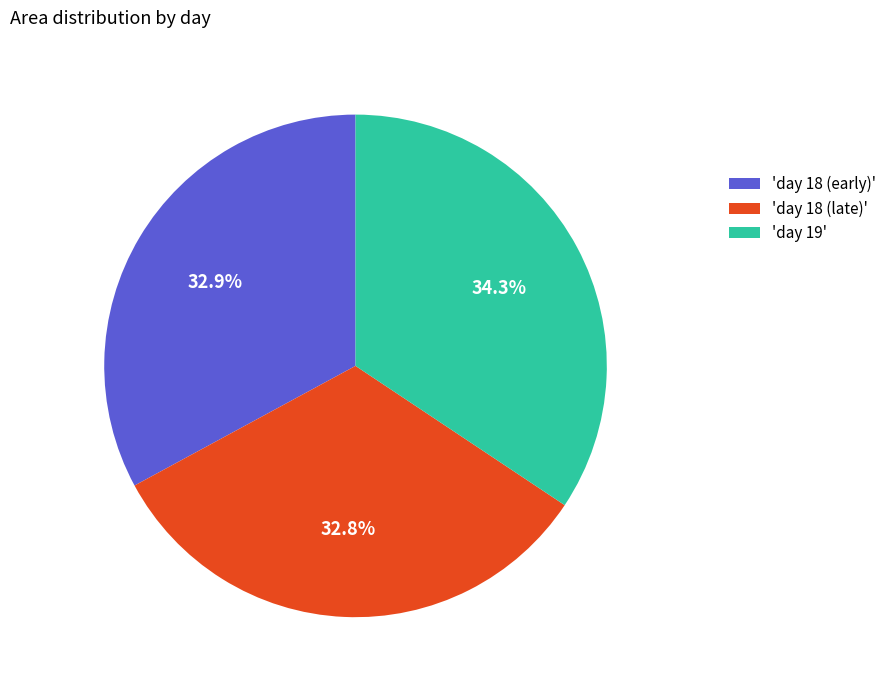

Is there a majority slice in this chart?

No